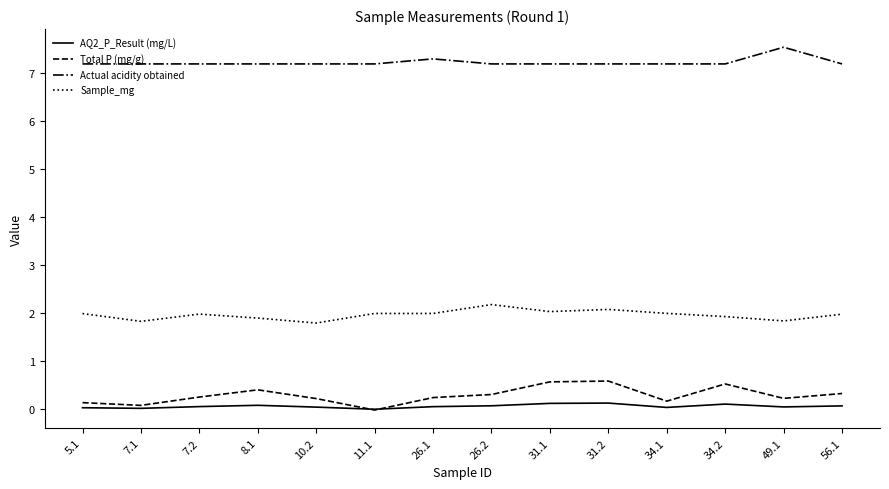

True or false: Actual acidity obtained and Total P (mg/g) intersect in this chart.

False